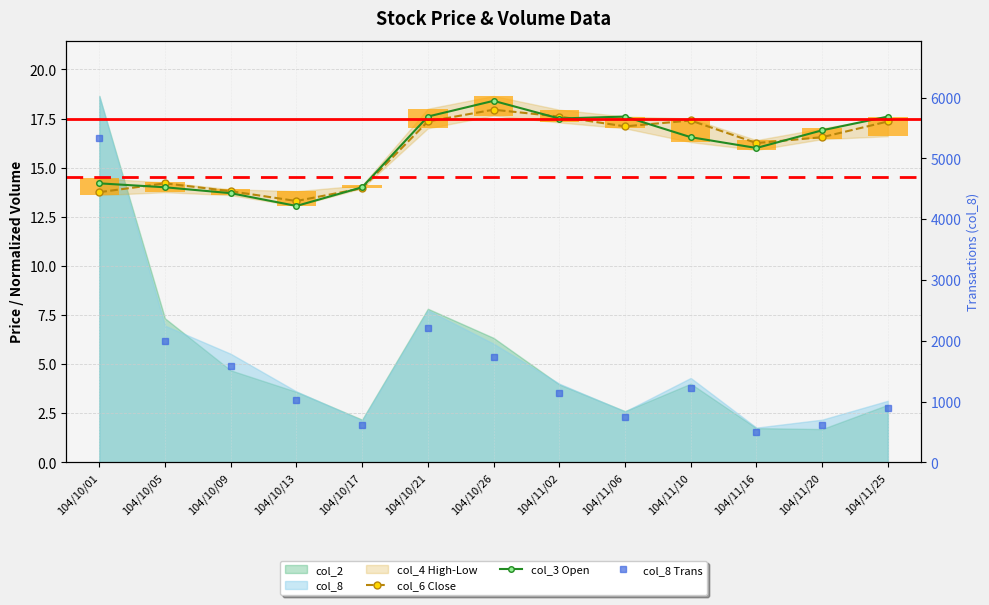

At 104/10/09, list the series in order from smallest to largest.

col_3 Open, col_6 Close, col_8 Trans